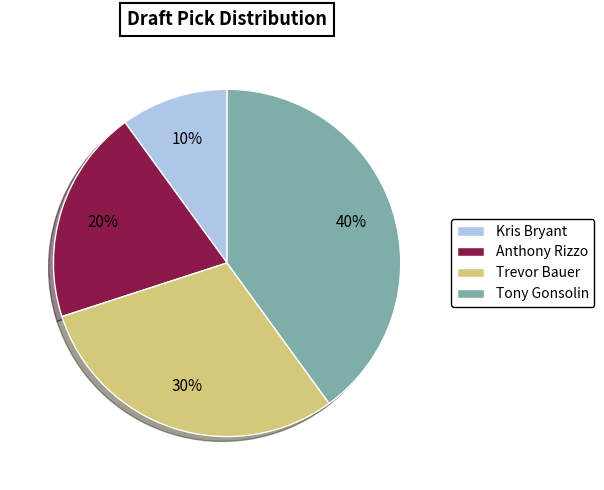

Does Tony Gonsolin represent more than half of the total?

No